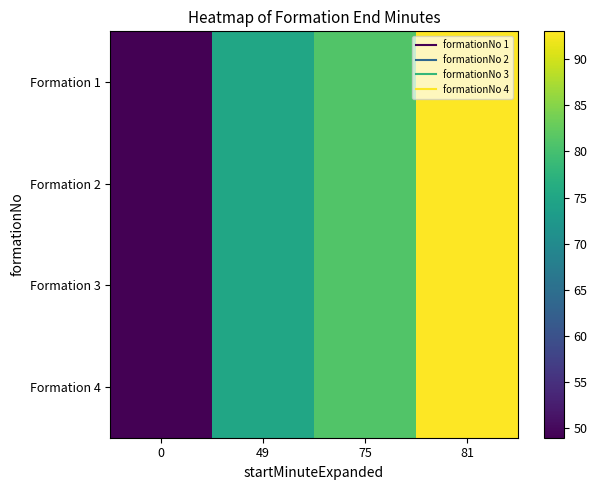

Which series has the widest spread of values?

row_0